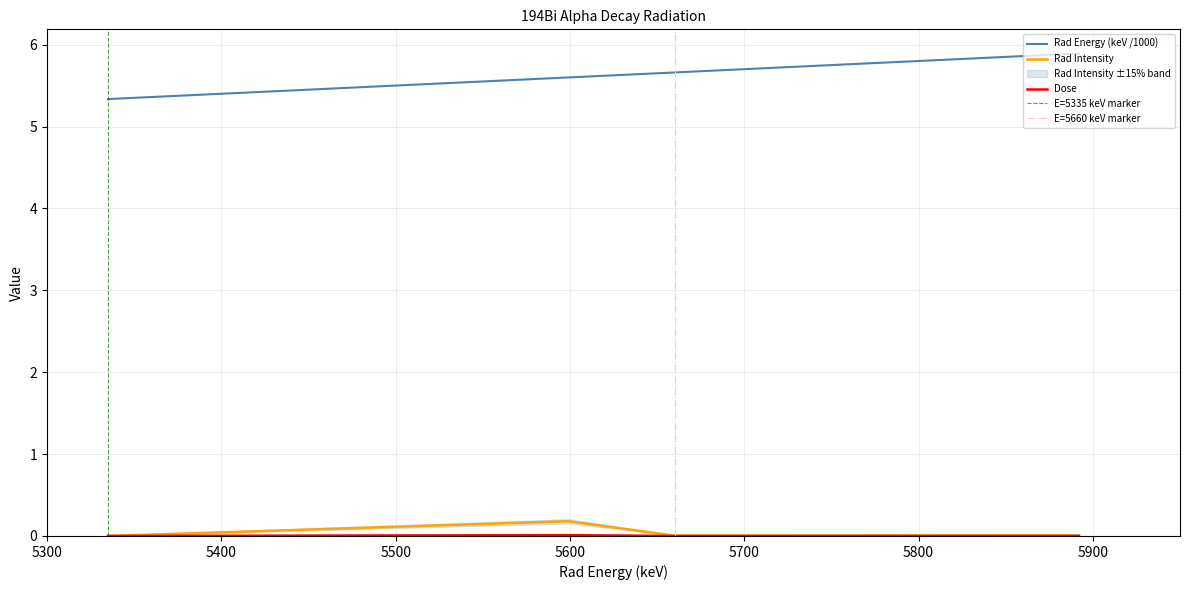

What is the spread (max minus min) of values at 5781?

5.8